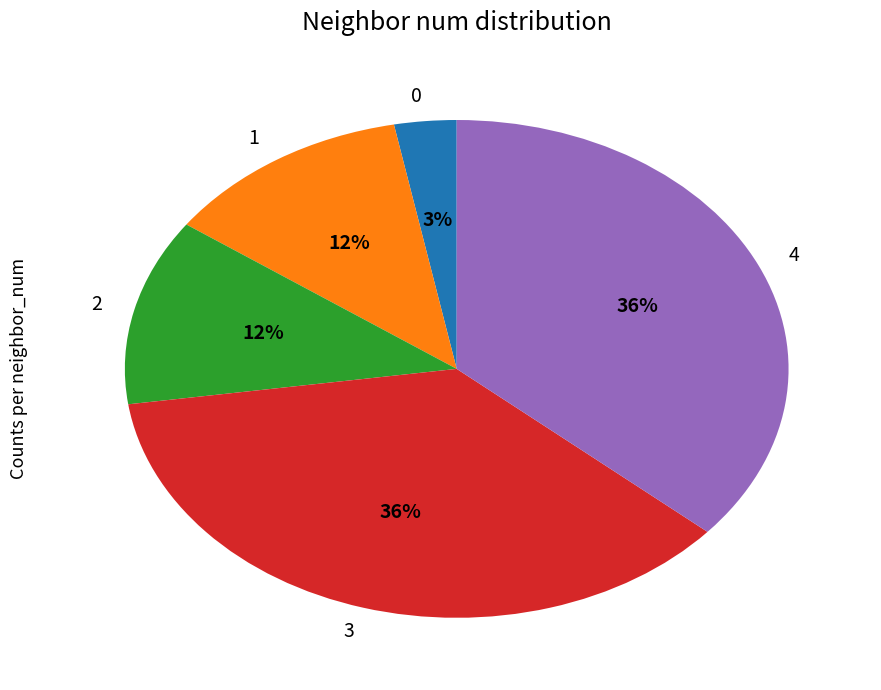

How many slices are in this pie chart?

5